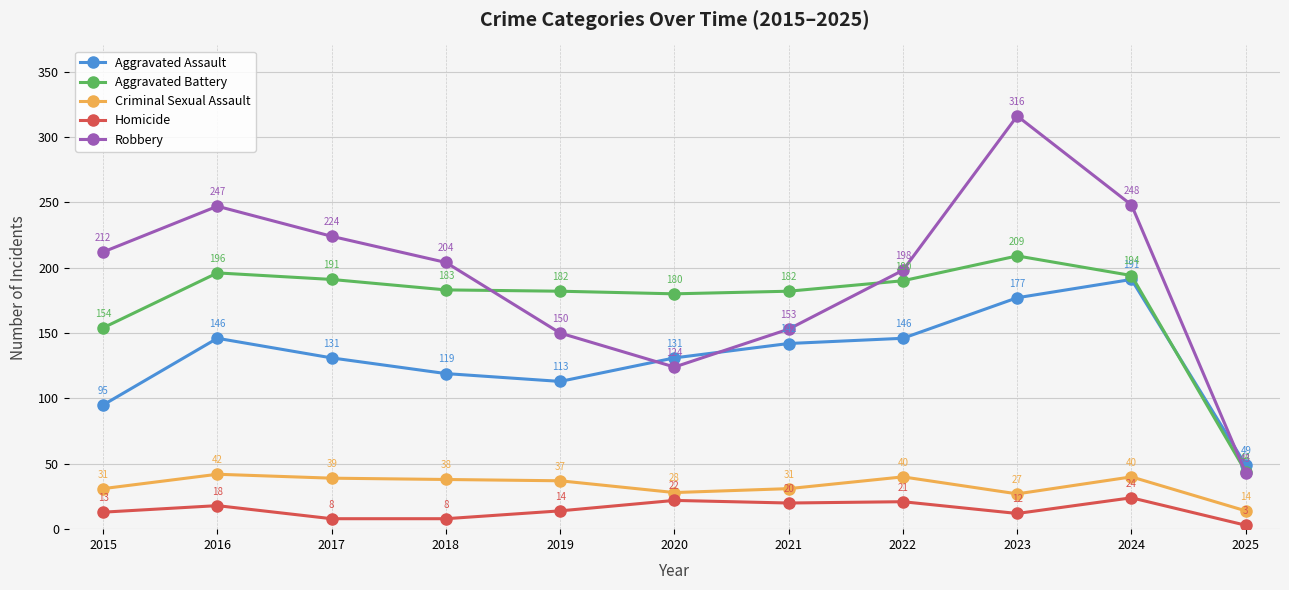

What value does the Criminal Sexual Assault series have at 2015, to the nearest 10?

30